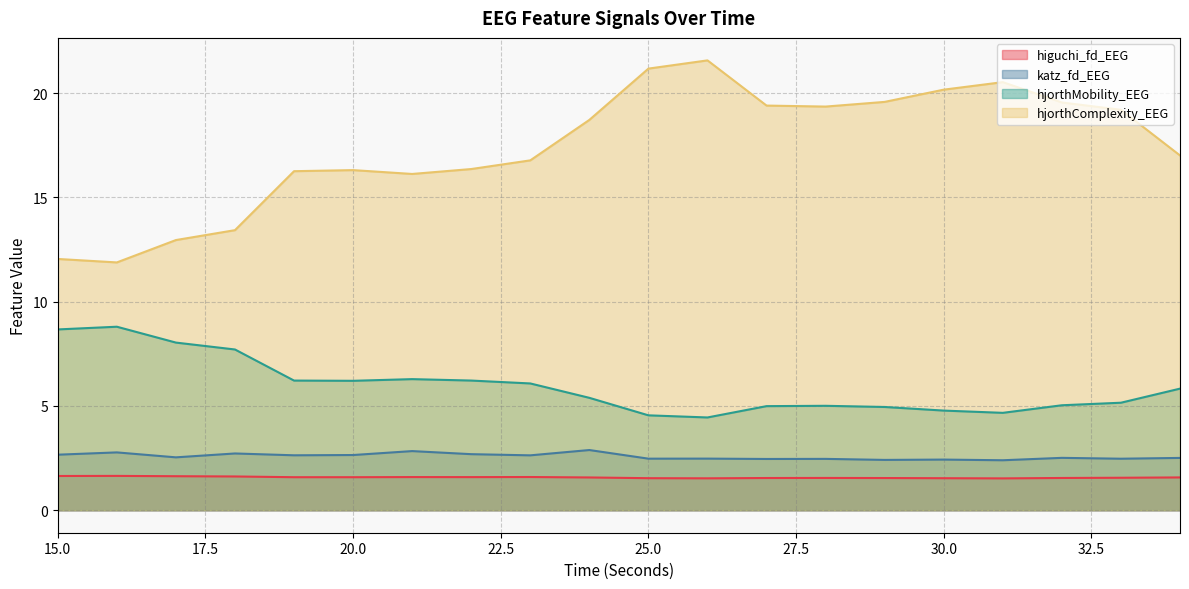

Between 20 and 23, which is larger?

23